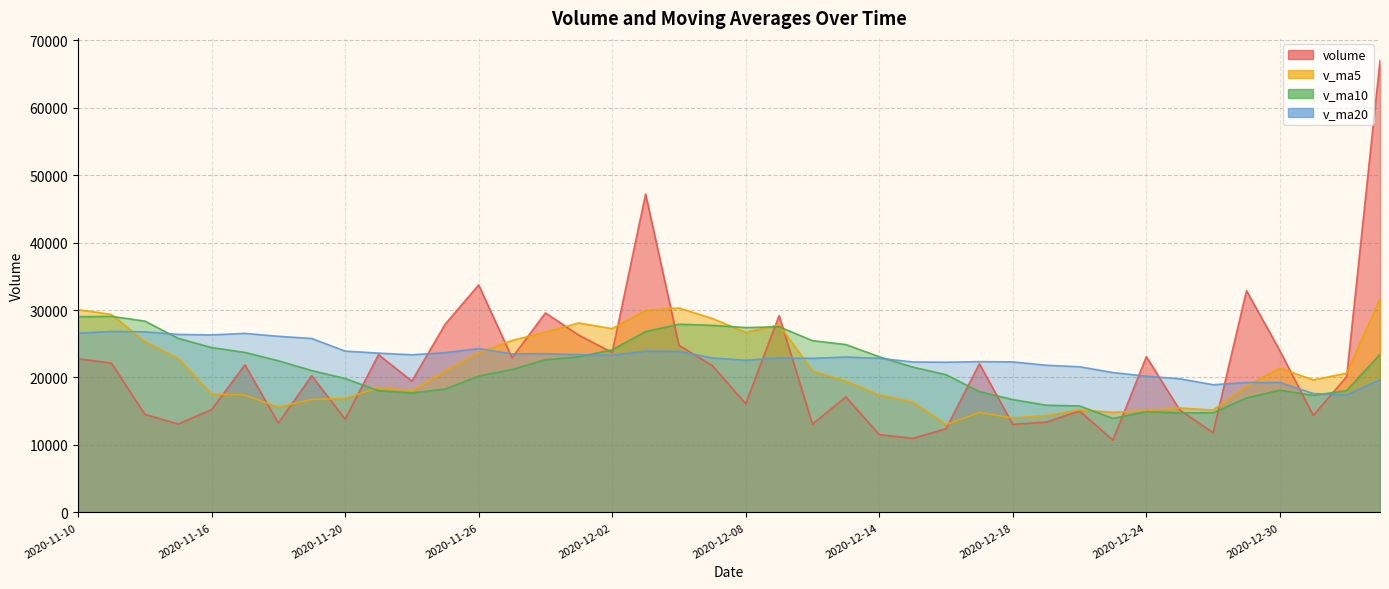

At 2020-11-10, list the series in order from largest to smallest.

v_ma5, v_ma10, v_ma20, volume